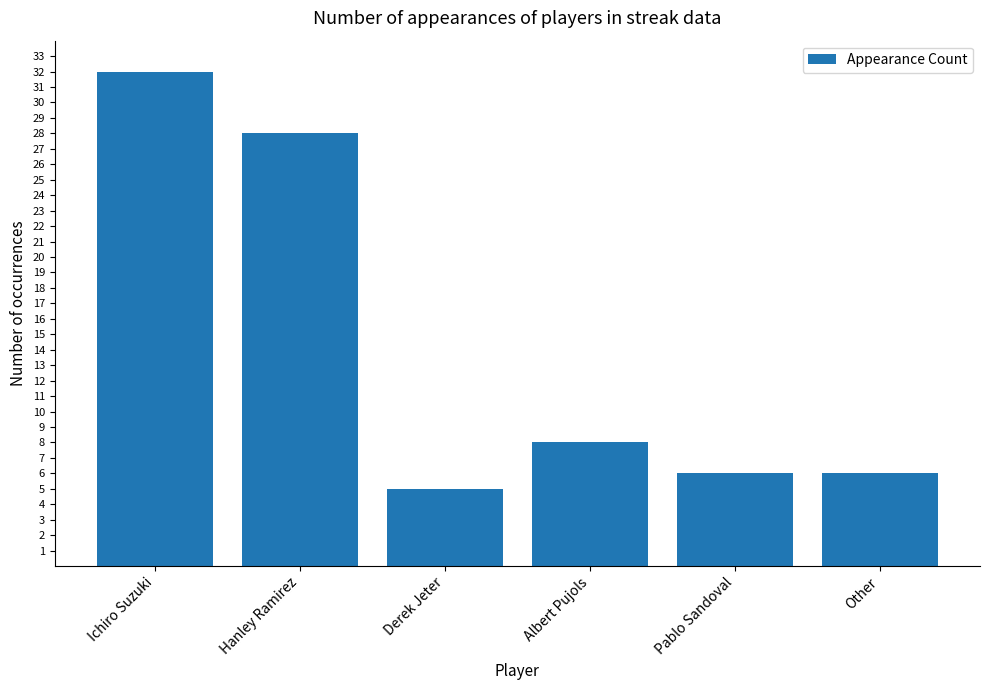

What is the difference between the maximum and second lowest values?

26